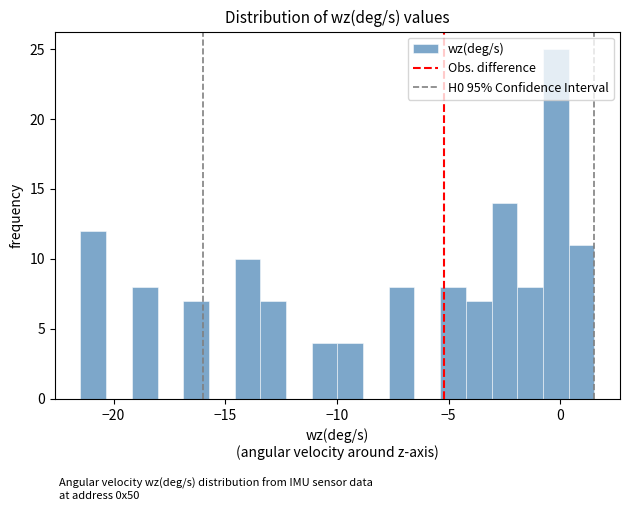

Around what value on the x-axis is the tallest bar? Give the approximate position of its centre, as read against the axis.

0.0